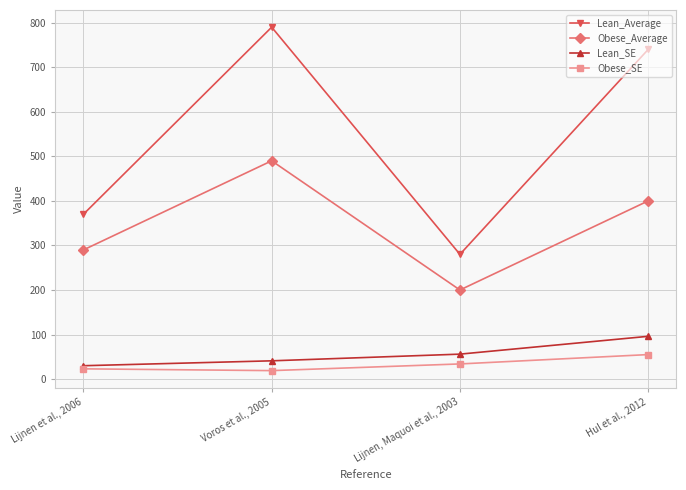

What is the approximate value of Lean_Average at Hul et al., 2012?

740